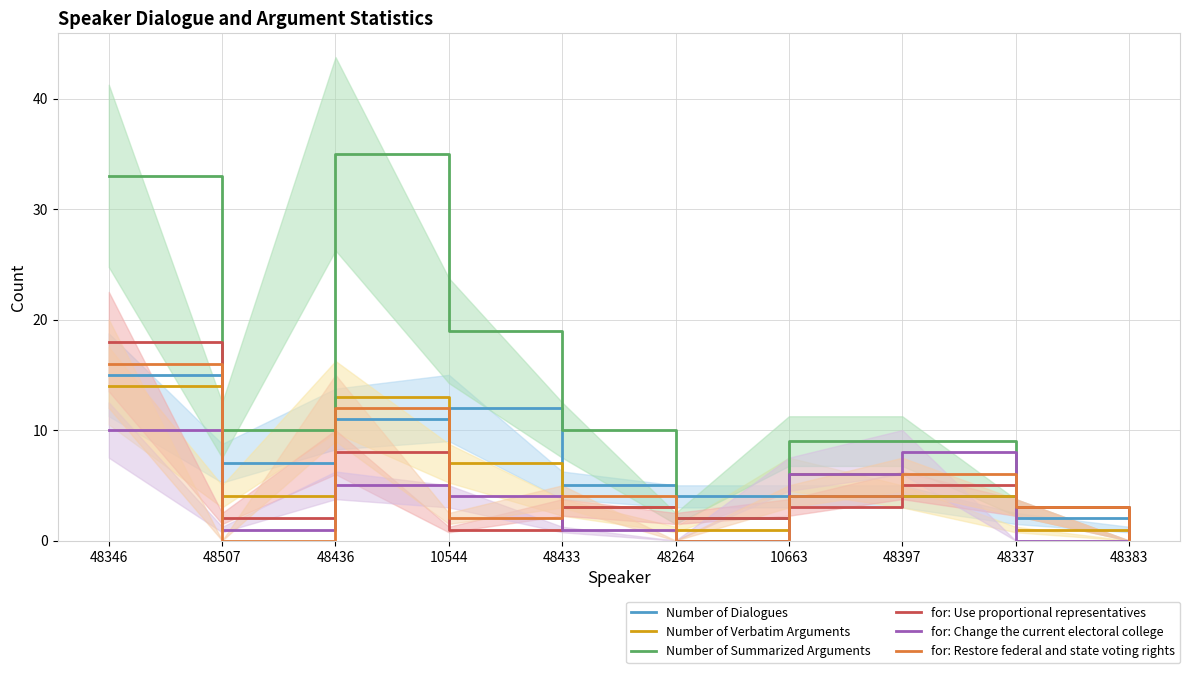

Between 48436 and 10544, which series saw the biggest shift?

Number of Summarized Arguments